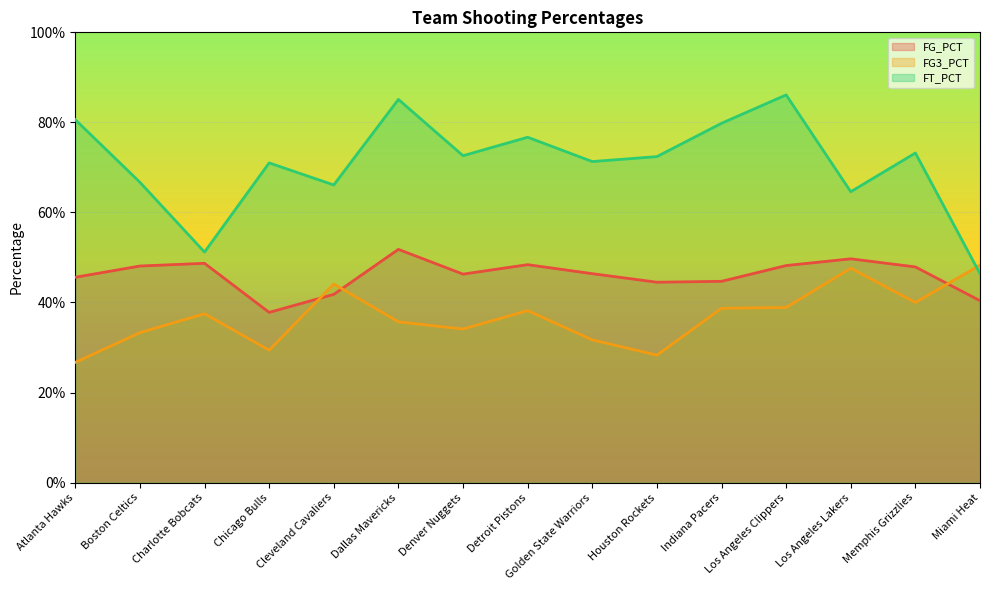

How many FT_PCT values are between 0 and 1?

15